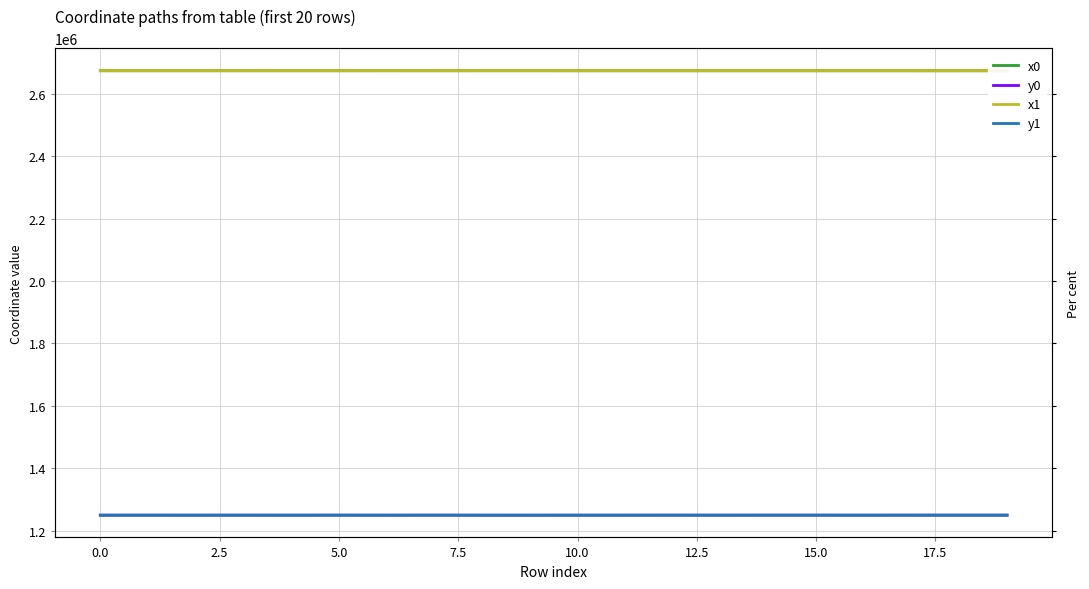

Which series has the largest range (max minus min)?

y1